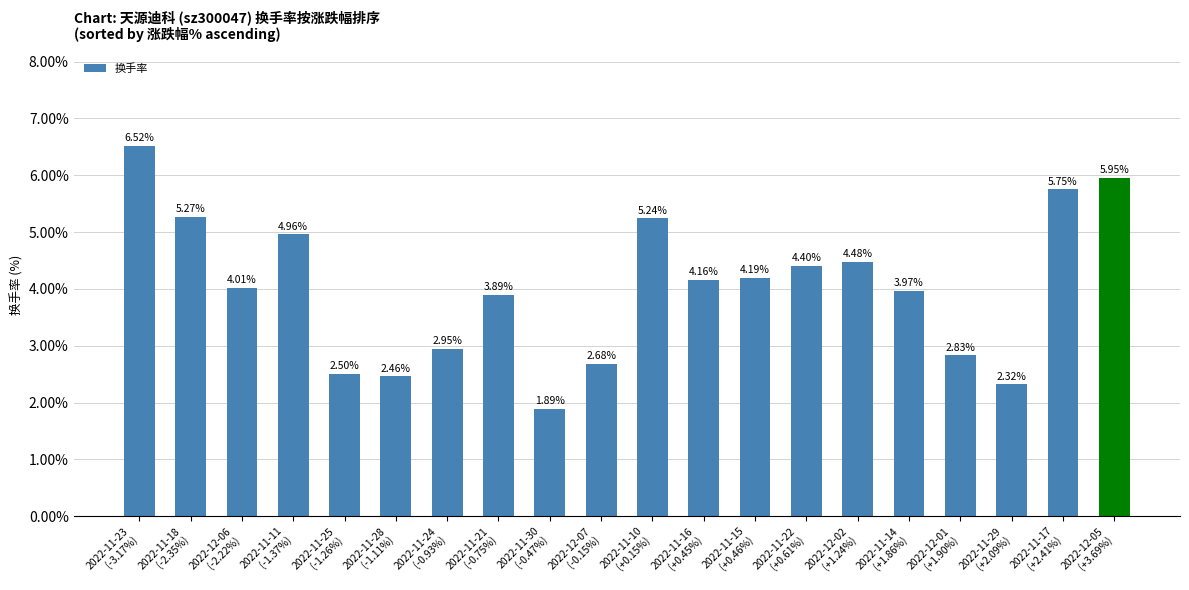

Which label corresponds to the largest value in the chart?

2022-11-23
(-3.17%)